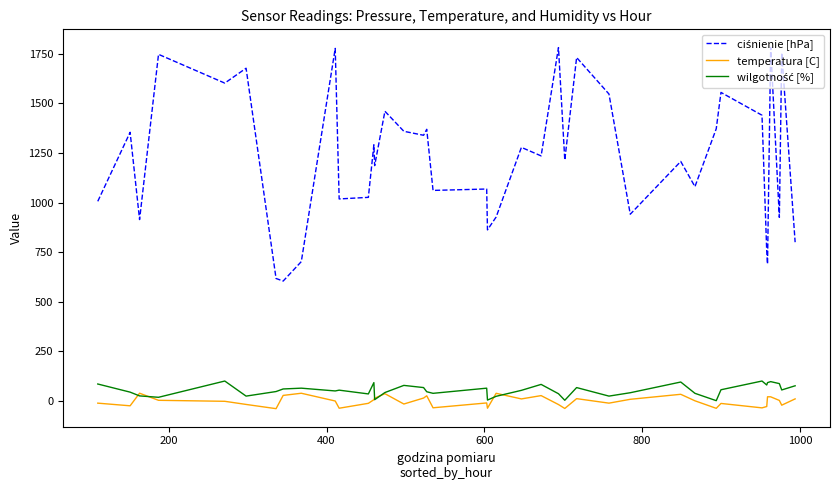

True or false: wilgotność [%] and ciśnienie [hPa] cross at least once.

False